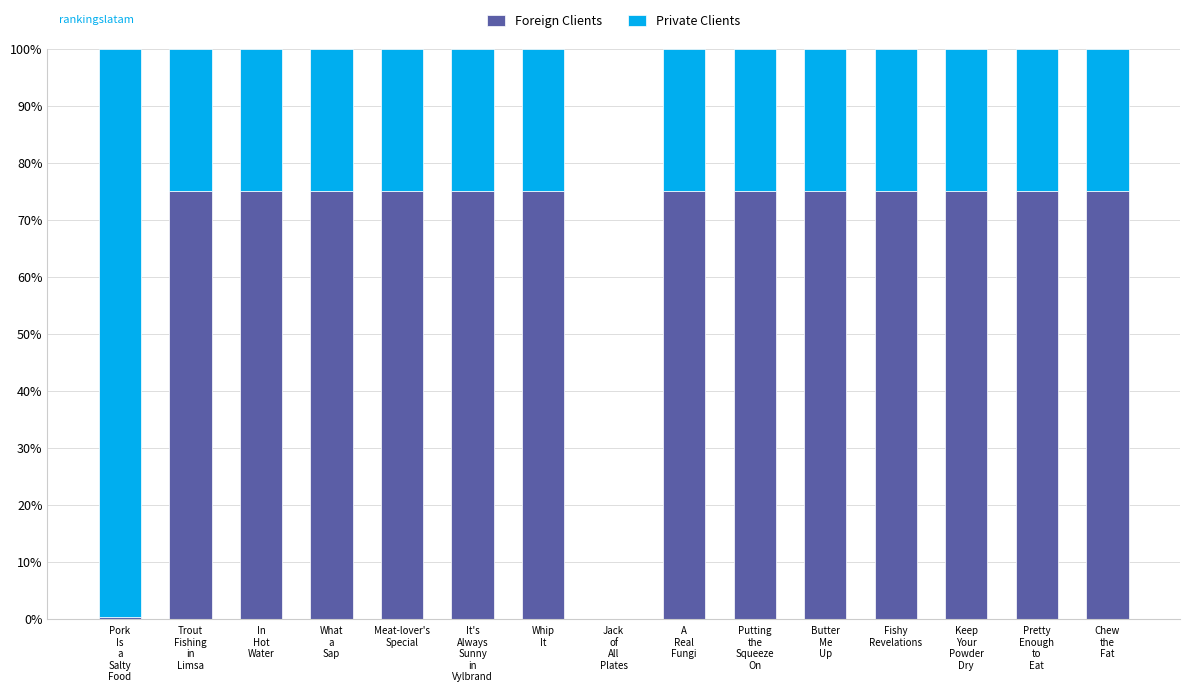

At which label does Foreign Clients reach its peak?

Pretty
Enough
to
Eat